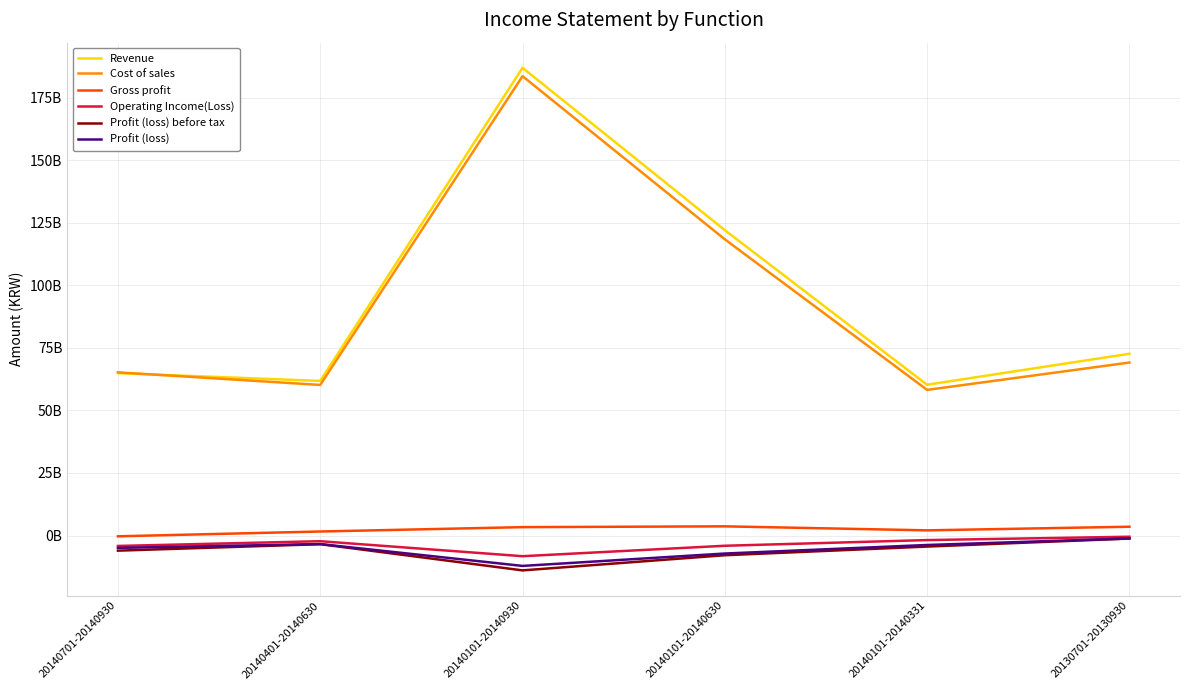

What is the spread (max minus min) of values at 20140401-20140630?

65262271053